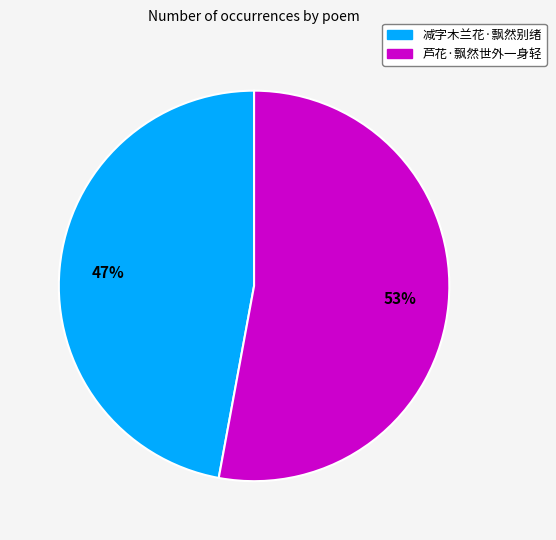

Which slice is the smallest?

减字木兰花·飘然别绪